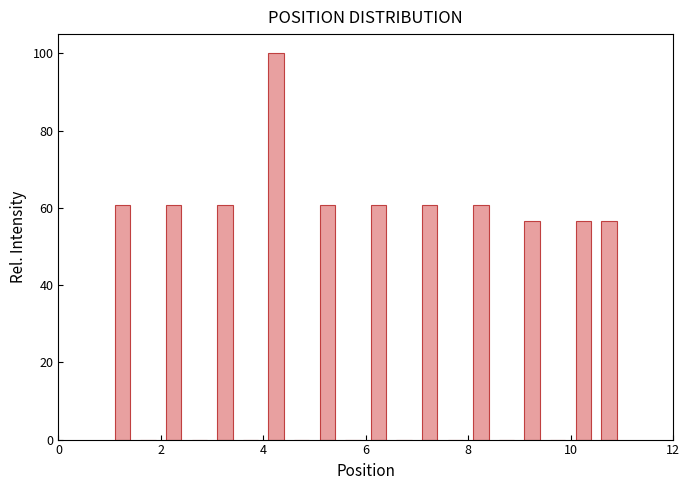

Read against the x-axis, roughly where is the centre of the tallest bar?

4.2